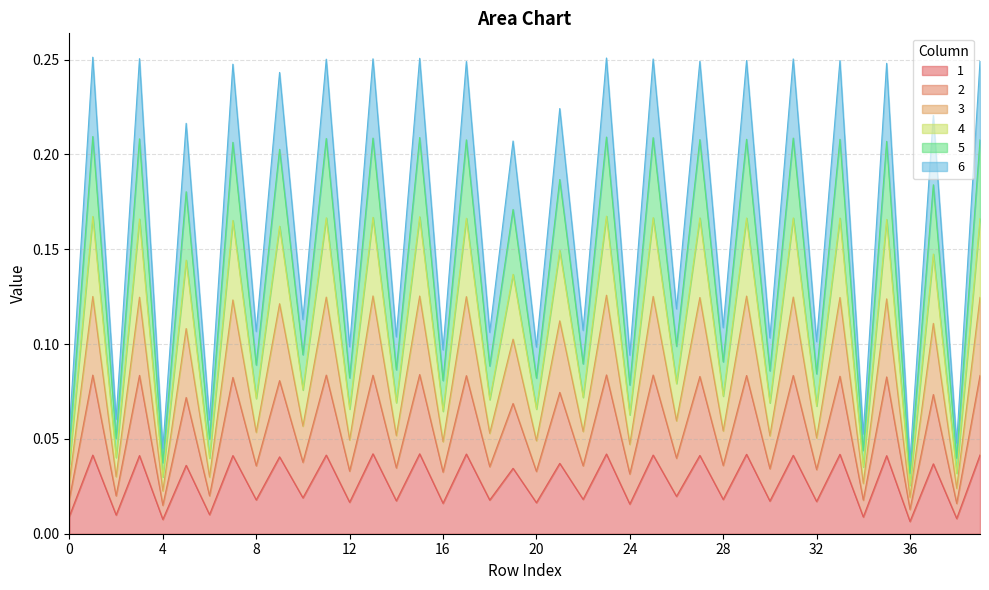

True or false: 1 and 3 intersect in this chart.

False